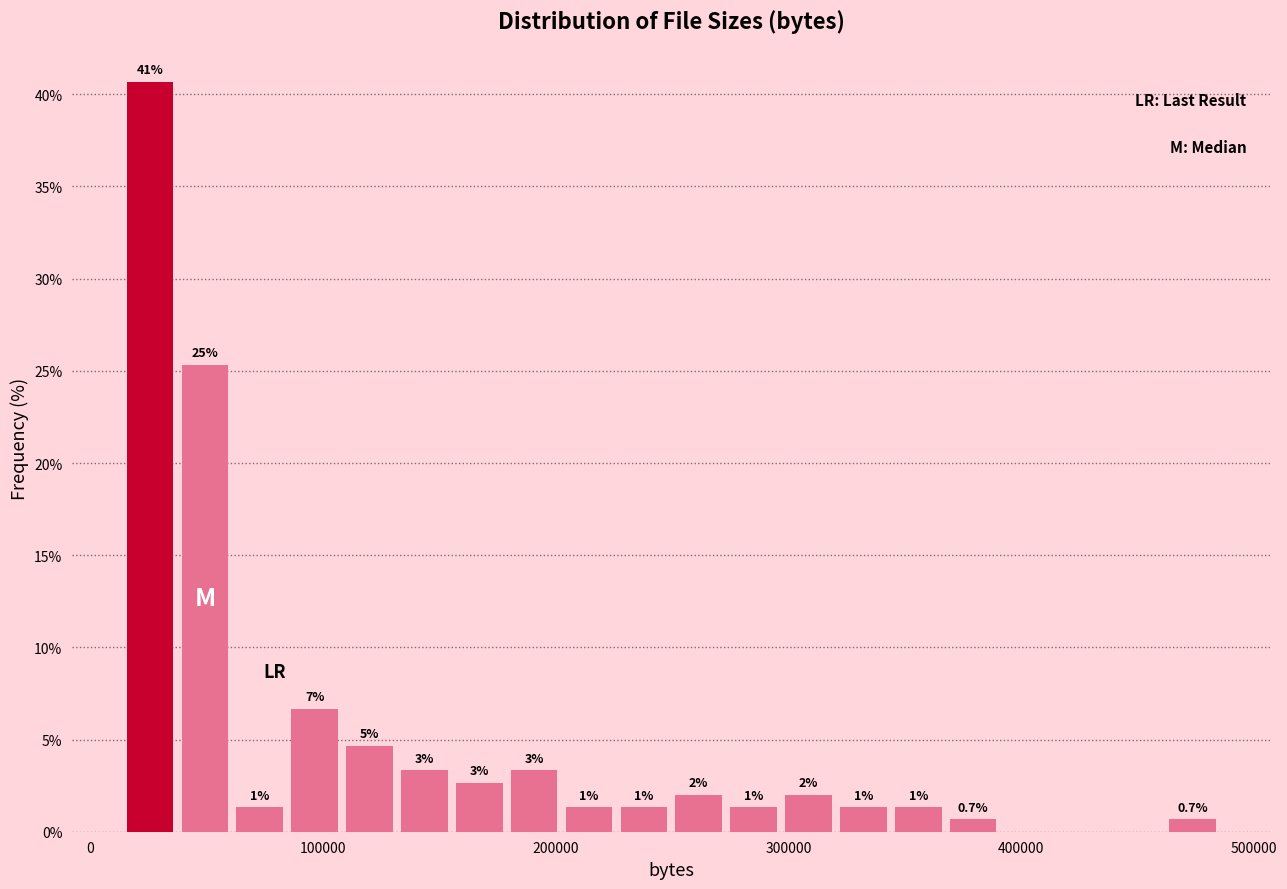

Around what value on the x-axis is the tallest bar? Give the approximate position of its centre, as read against the axis.

30000